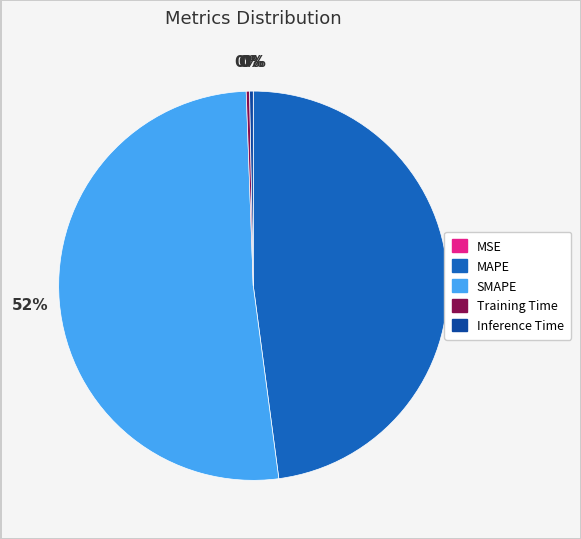

Which slice is the largest?

SMAPE